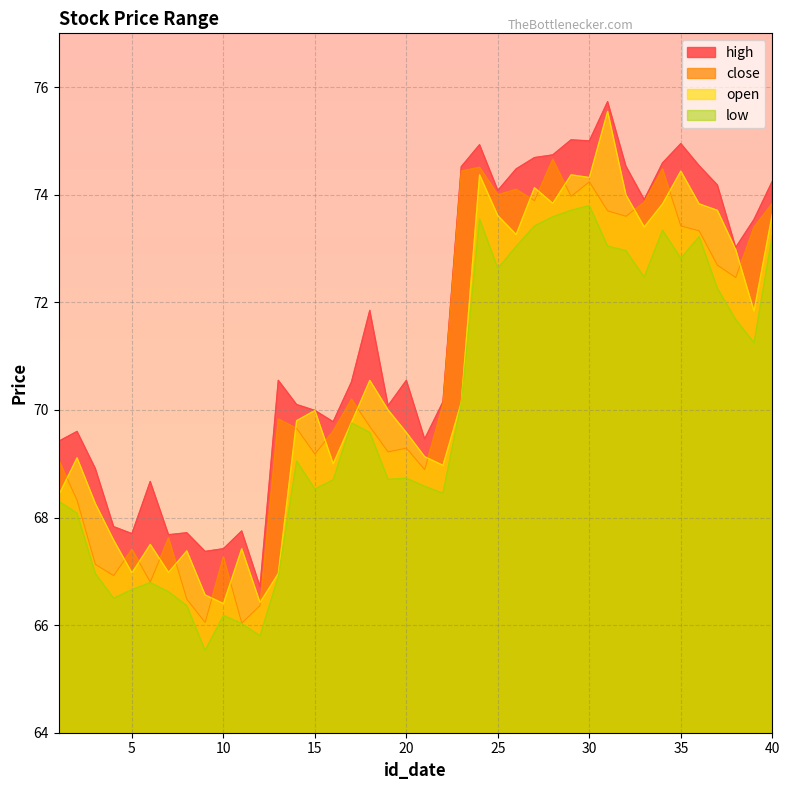

What is the sum of all close values?

2829.7